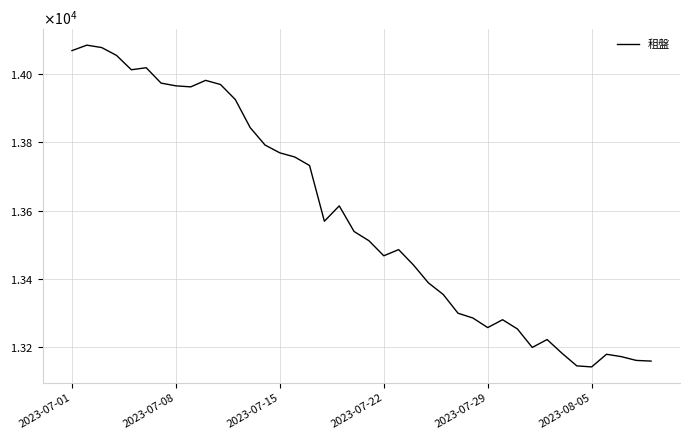

How many interior local peaks (higher than both neighbors) does the data have?

8